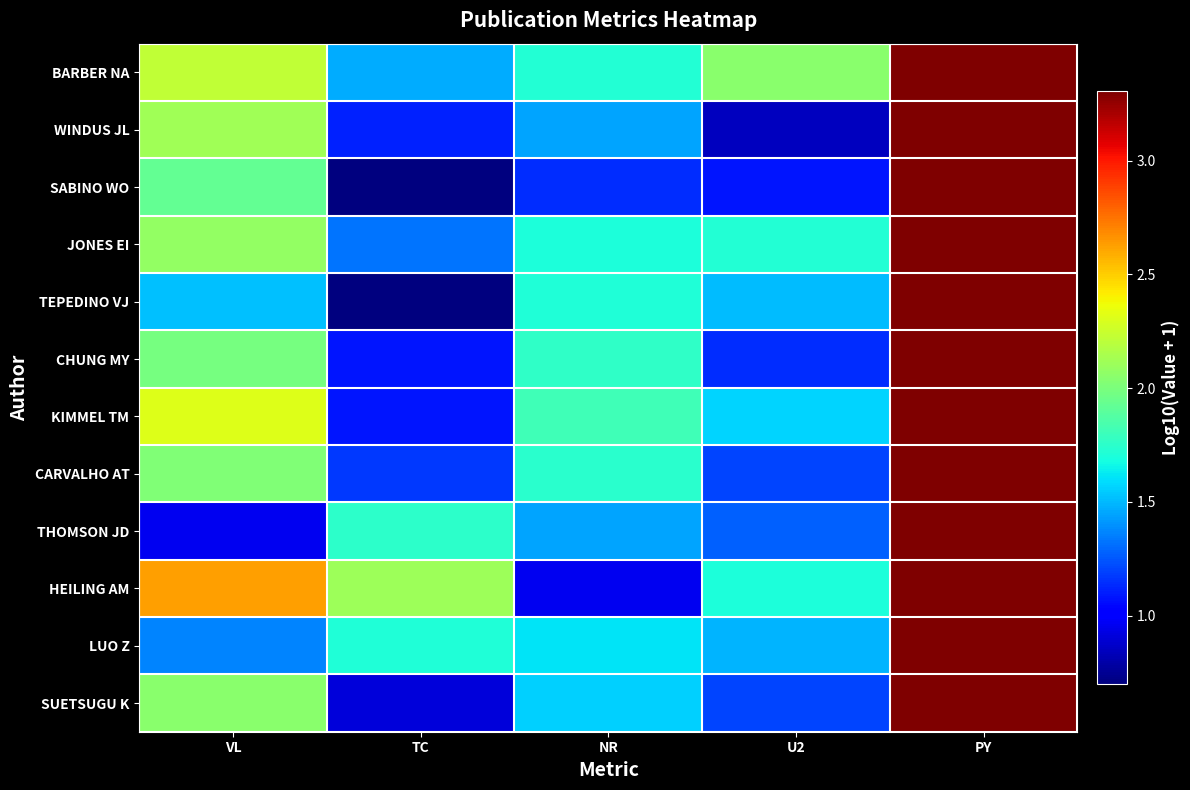

Reading right to left, extract all data points from this chart.

BARBER NA: PY=3.3	U2=2.0	NR=1.7	TC=1.5	VL=2.2
WINDUS JL: PY=3.3	U2=0.8	NR=1.4	TC=1.1	VL=2.1
SABINO WO: PY=3.3	U2=1.1	NR=1.1	TC=0.7	VL=1.9
JONES EI: PY=3.3	U2=1.7	NR=1.7	TC=1.3	VL=2.1
TEPEDINO VJ: PY=3.3	U2=1.5	NR=1.7	TC=0.7	VL=1.5
CHUNG MY: PY=3.3	U2=1.1	NR=1.8	TC=1.1	VL=2.0
KIMMEL TM: PY=3.3	U2=1.6	NR=1.8	TC=1.1	VL=2.3
CARVALHO AT: PY=3.3	U2=1.2	NR=1.7	TC=1.2	VL=2.0
THOMSON JD: PY=3.3	U2=1.3	NR=1.4	TC=1.8	VL=1.0
HEILING AM: PY=3.3	U2=1.7	NR=1.0	TC=2.1	VL=2.6
LUO Z: PY=3.3	U2=1.5	NR=1.6	TC=1.7	VL=1.4
SUETSUGU K: PY=3.3	U2=1.2	NR=1.6	TC=0.9	VL=2.0